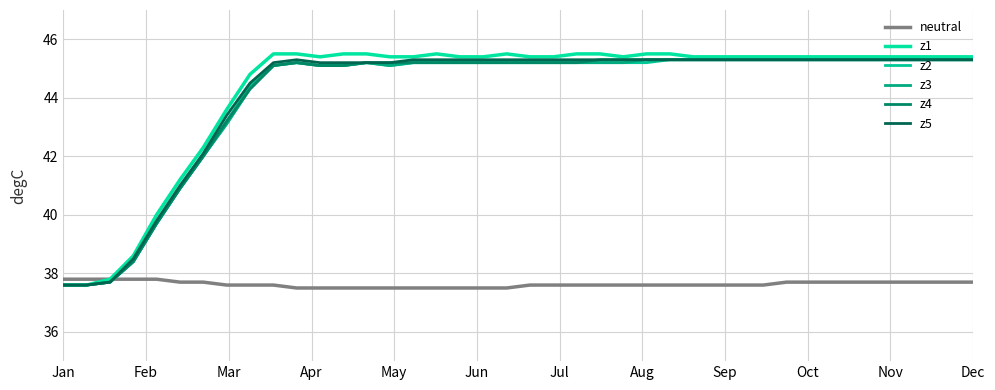

Rank the series by their maximum value, from highest to lowest.

z1, z2, z3, z4, z5, neutral